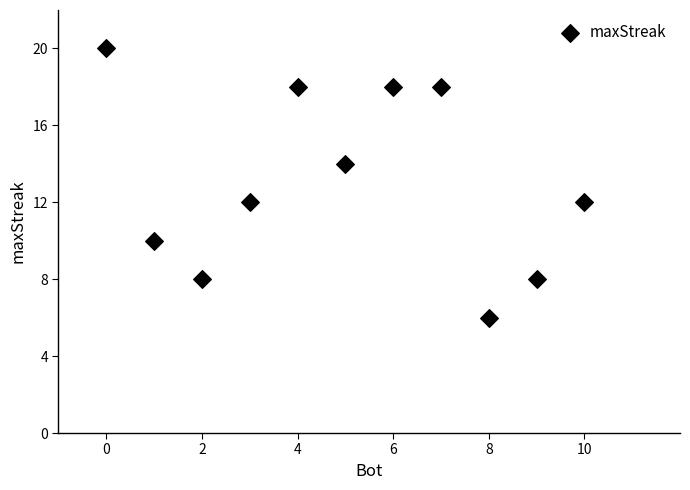

What is the range of Y values (max minus min)?

14